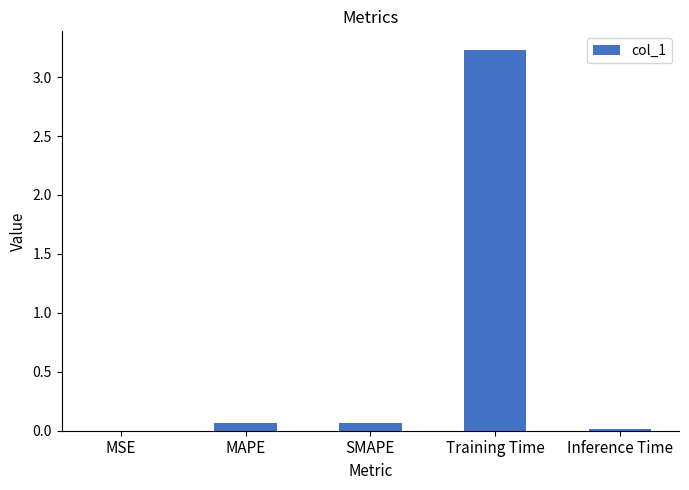

Which label corresponds to the largest value in the chart?

Training Time